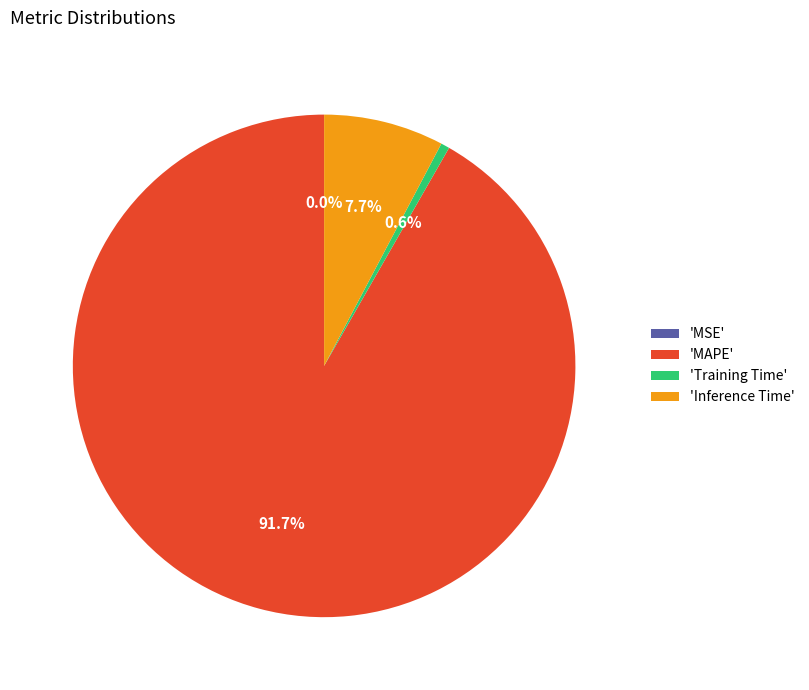

Which category has the biggest portion of the pie?

'MAPE'